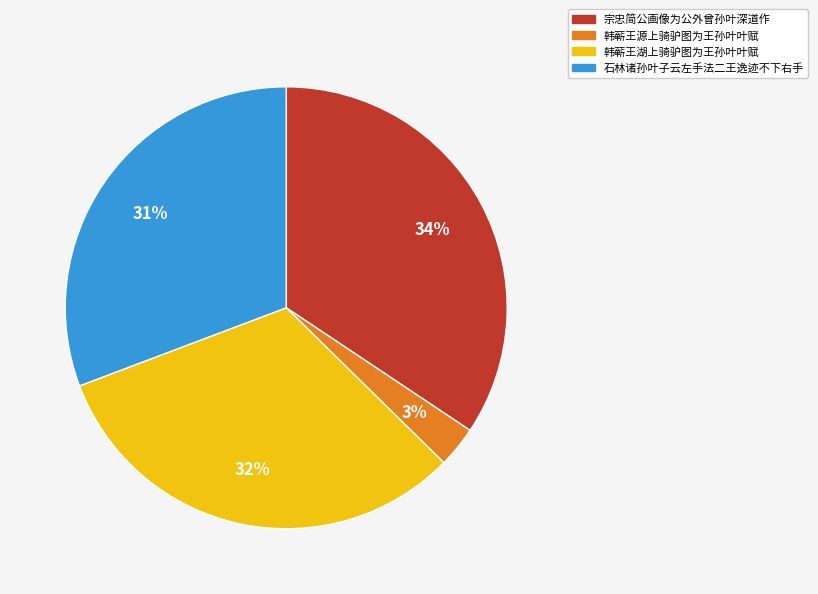

To the nearest percent, what is the average slice percentage?

25%